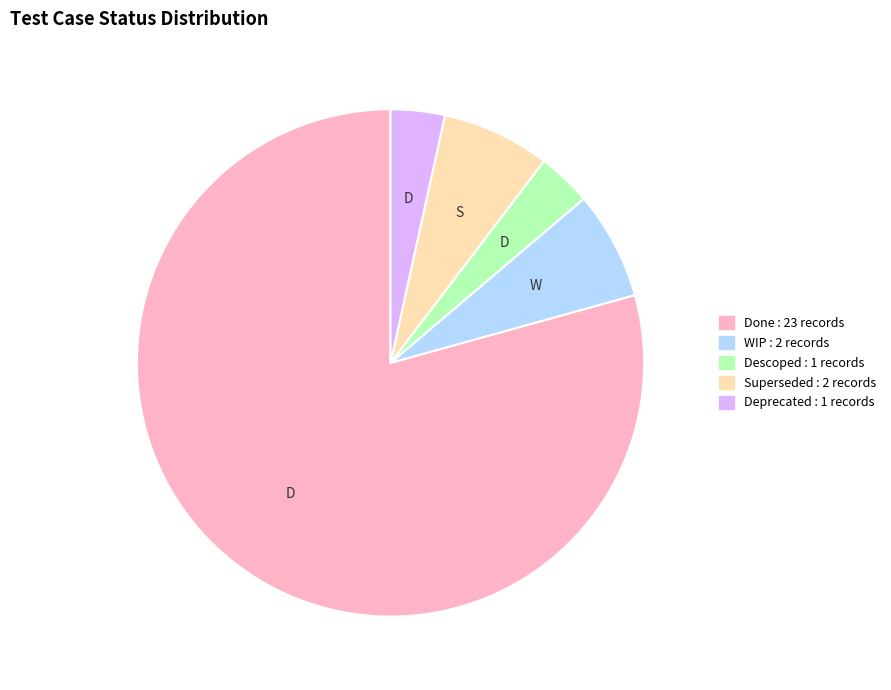

Is there a majority slice in this chart?

Yes